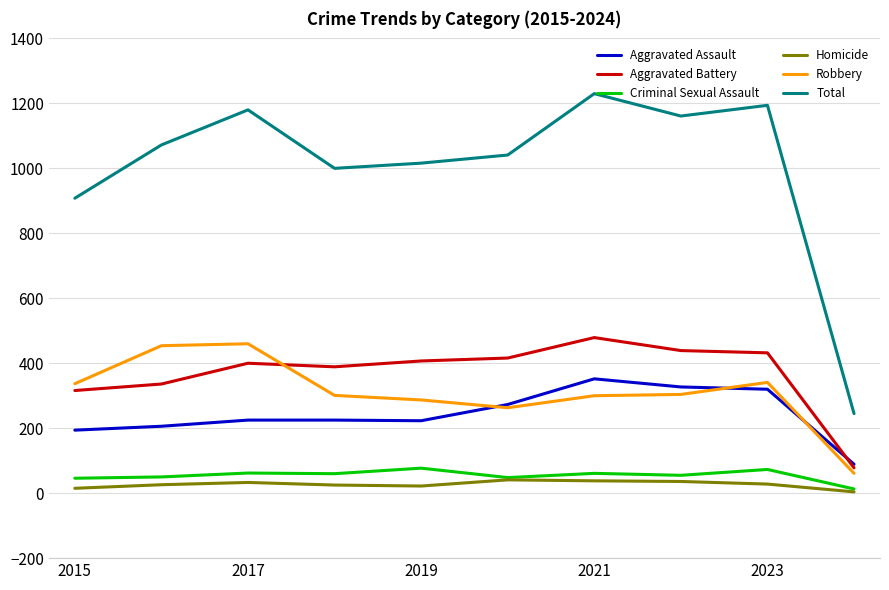

How many lines are shown in the chart?

6